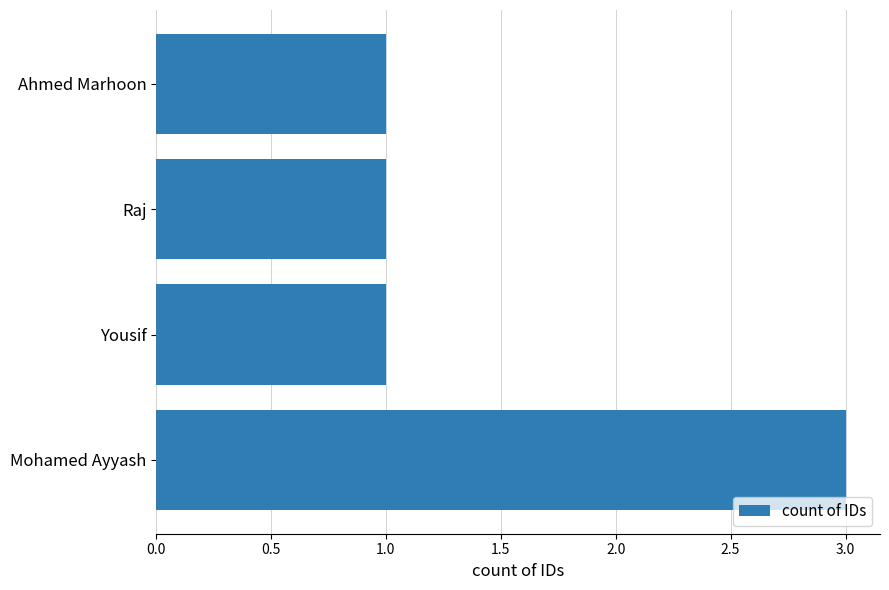

What is the greatest value displayed?

3